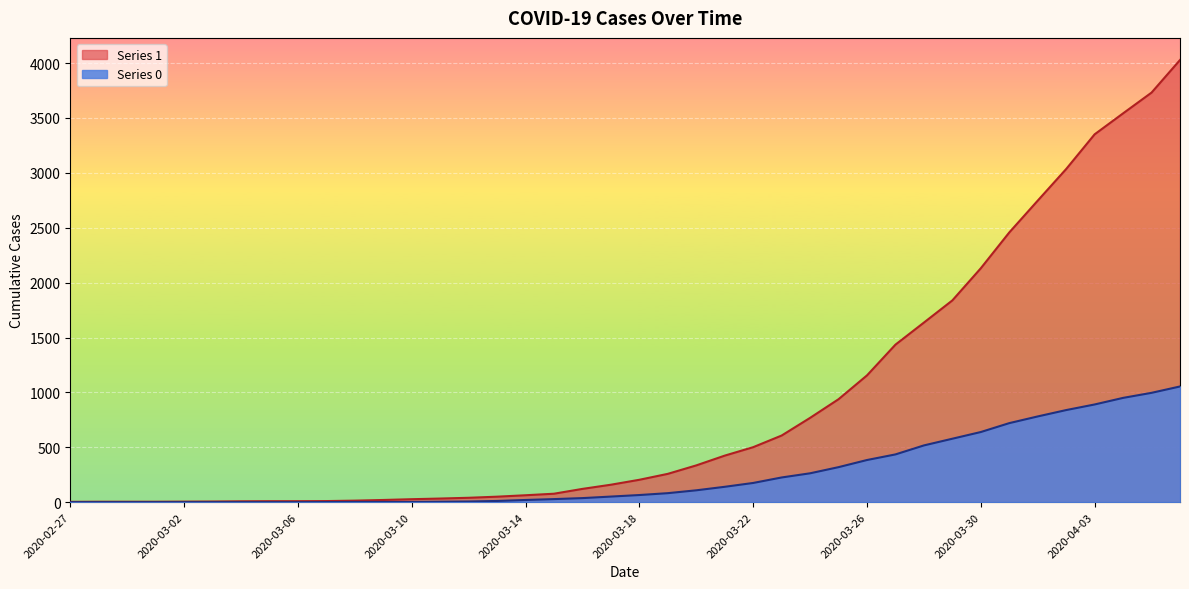

How many values in the 0 series are below 65?

20